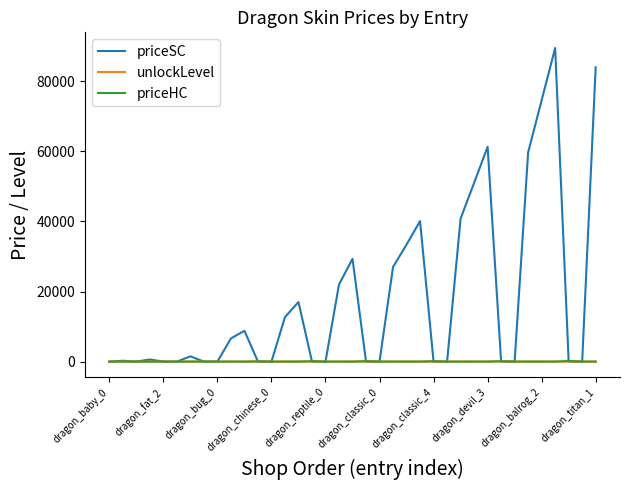

Which series has the largest range (max minus min)?

priceSC